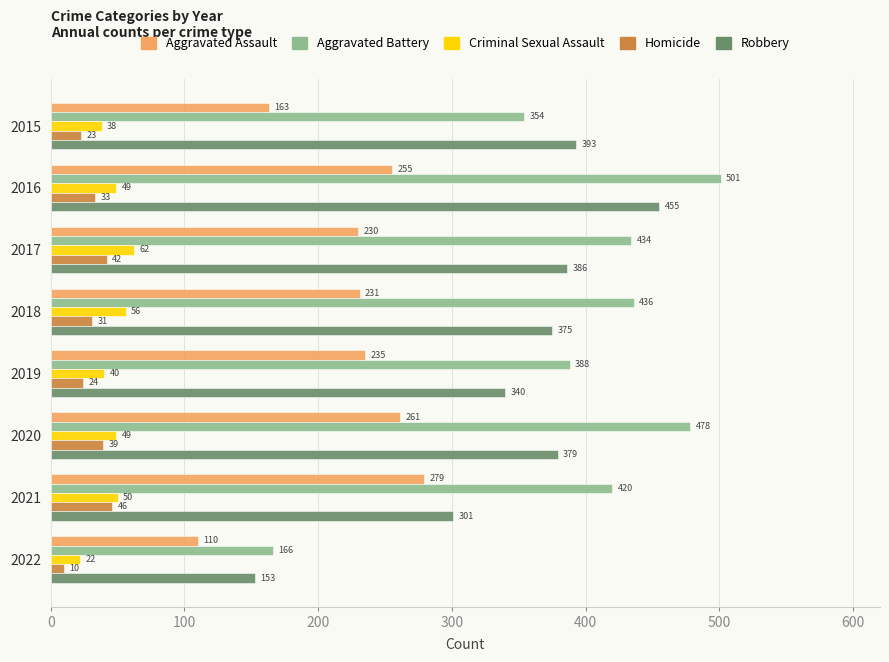

What is the difference between the highest and lowest values at 2019?

364